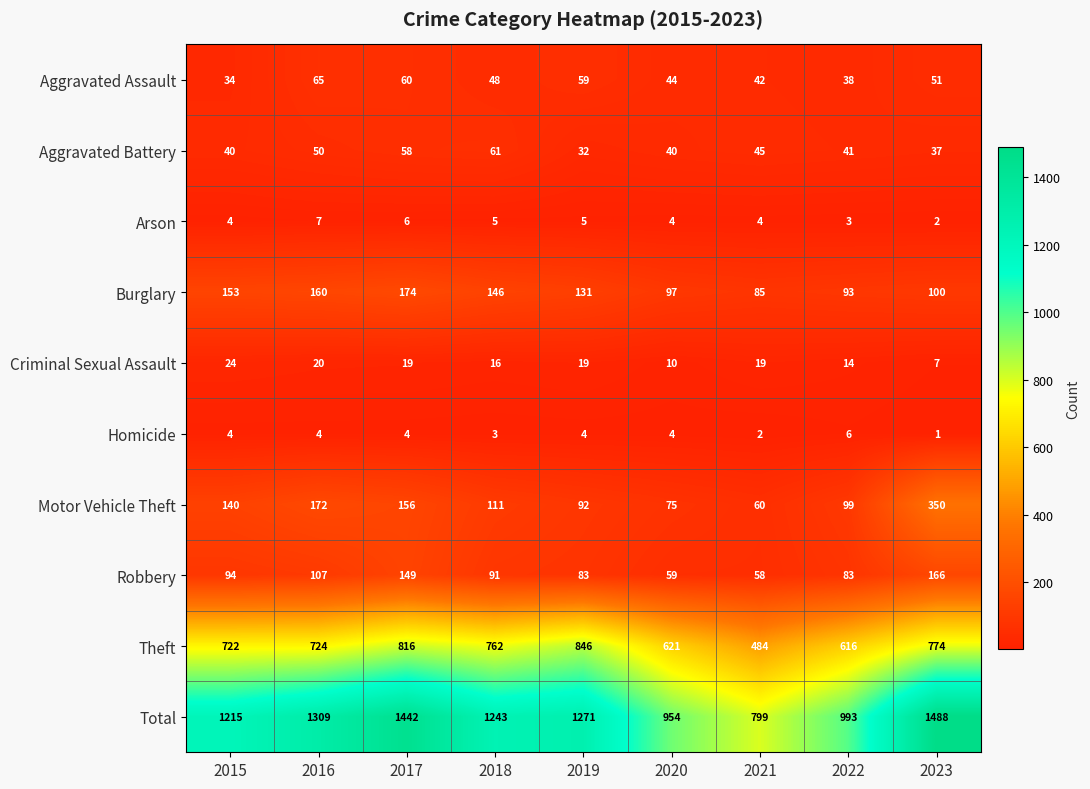

Rank the series by their maximum value, from lowest to highest.

Homicide, Arson, Criminal Sexual Assault, Aggravated Battery, Aggravated Assault, Robbery, Burglary, Motor Vehicle Theft, Theft, Total